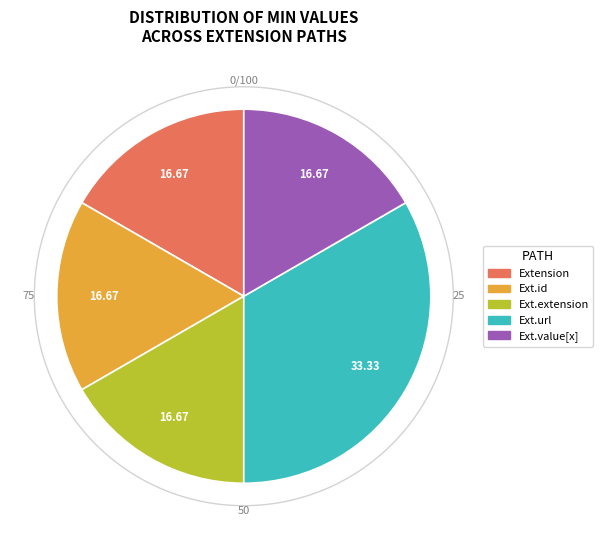

Is there a majority slice in this chart?

No